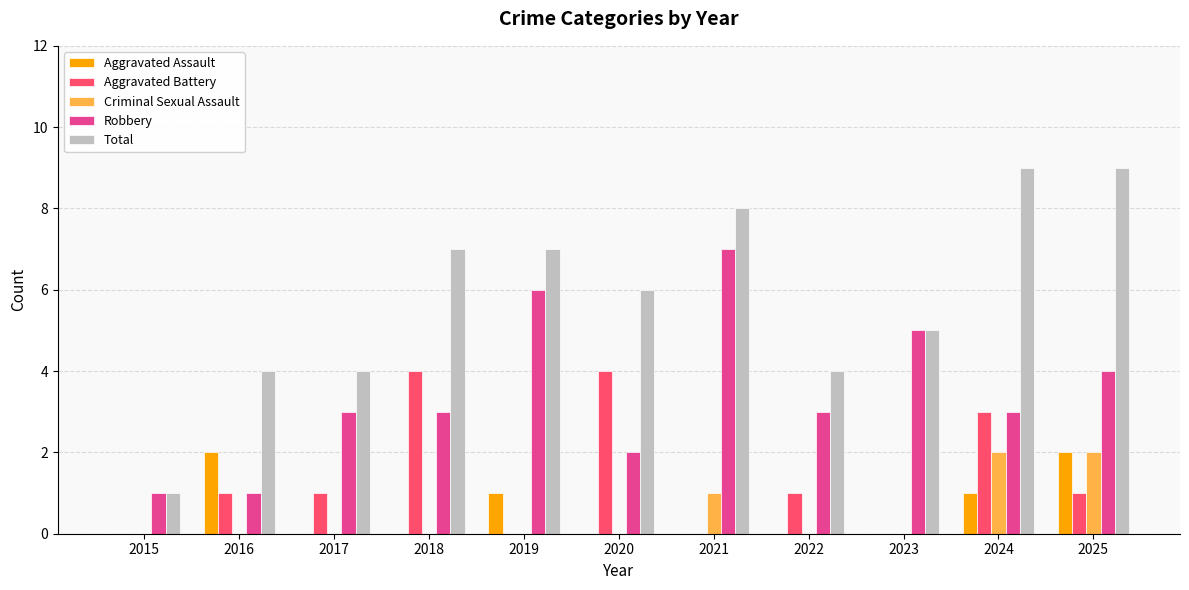

Between 2023 and 2024, which series saw the biggest shift?

Total